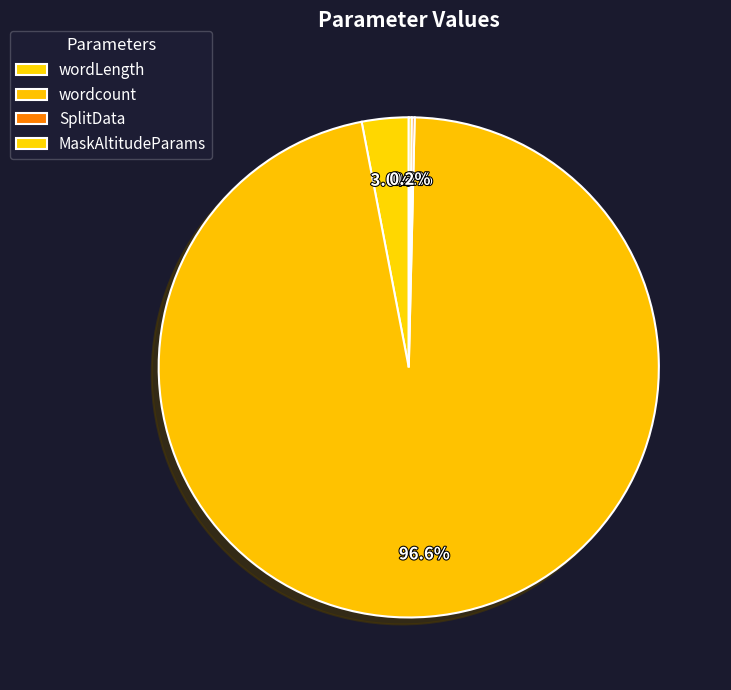

To the nearest percent, what percentage of the pie is wordLength?

3%